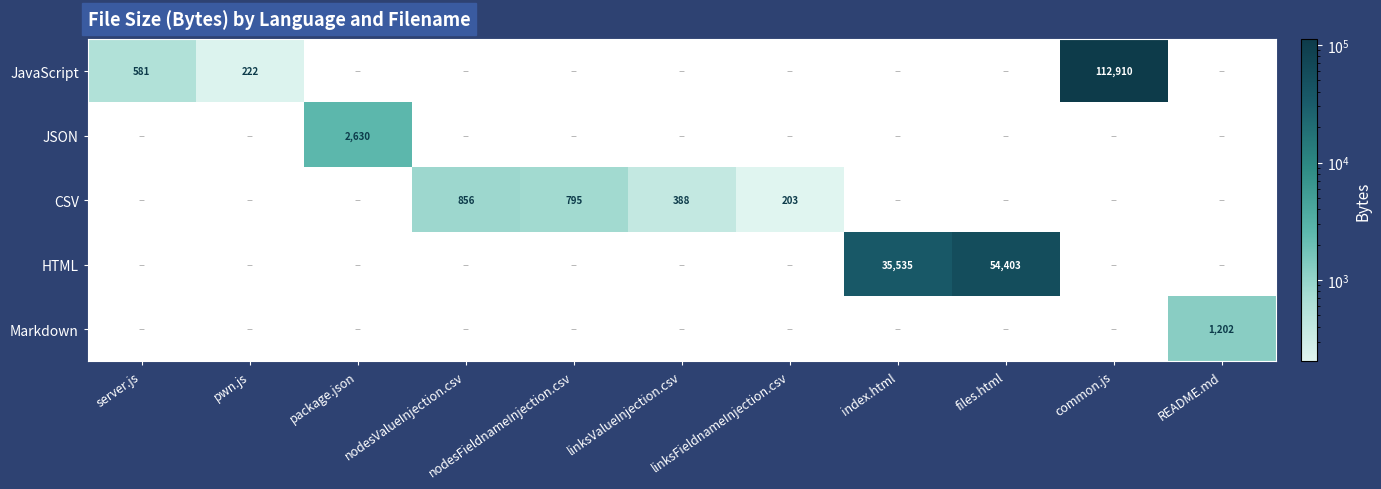

Which category has the lowest value across all series?

linksFieldnameInjection.csv